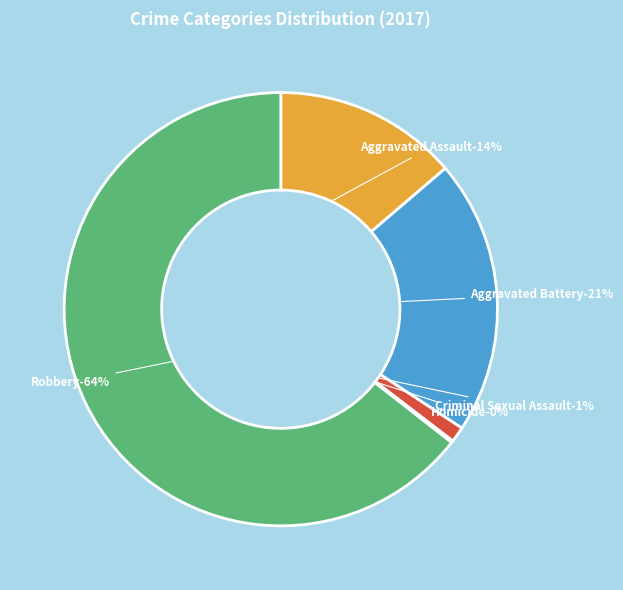

What is the smallest slice in the pie chart?

Homicide